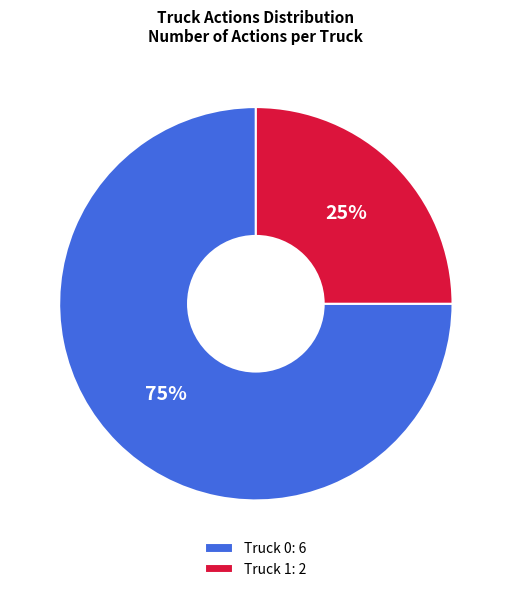

How many slices are in this pie chart?

2